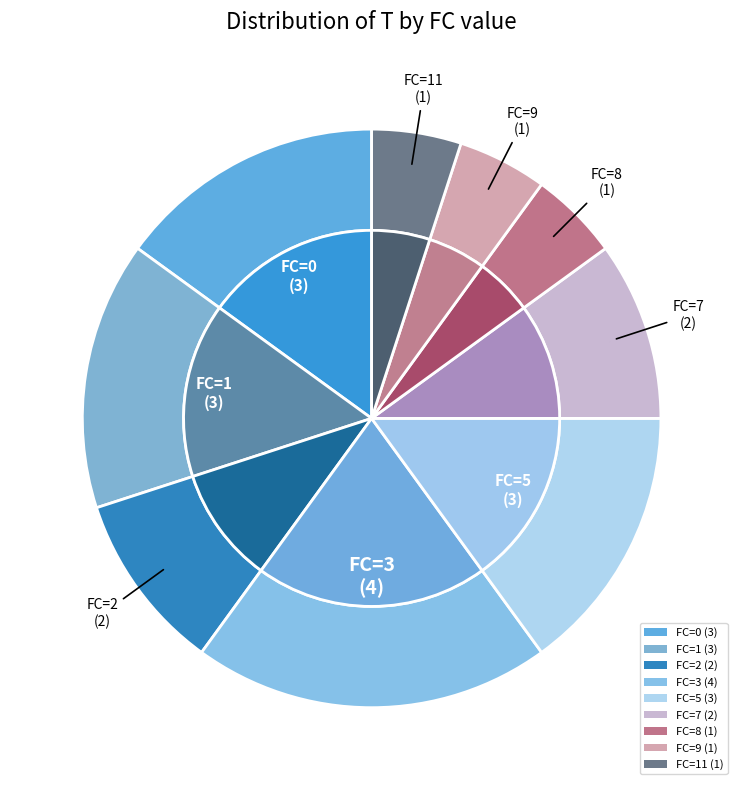

Is there a majority slice in this chart?

No